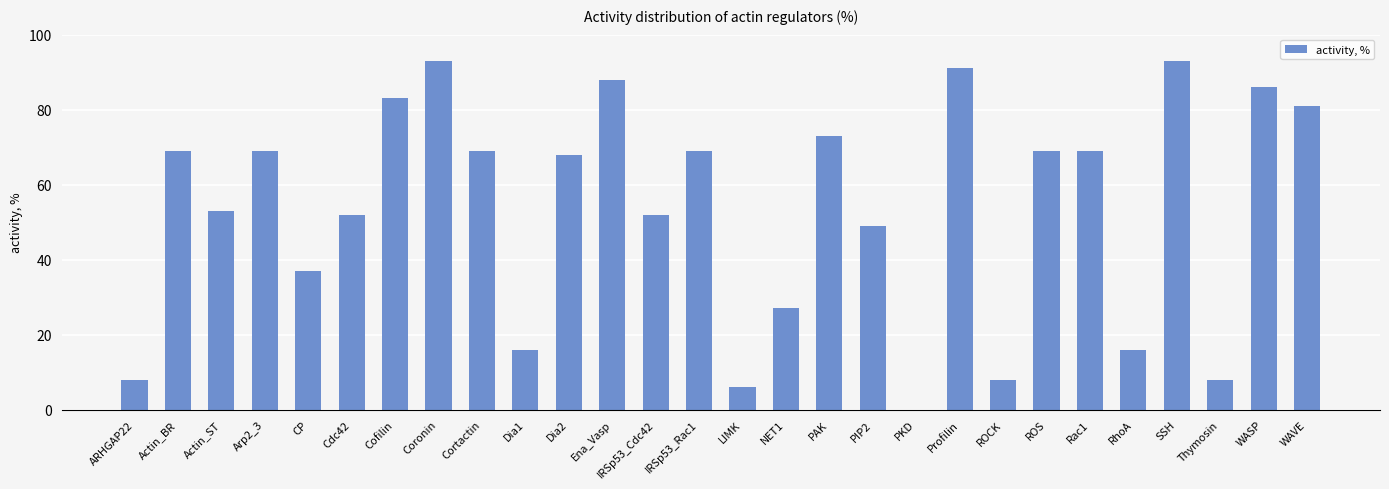

Is it true that the value at Profilin is 61?

False